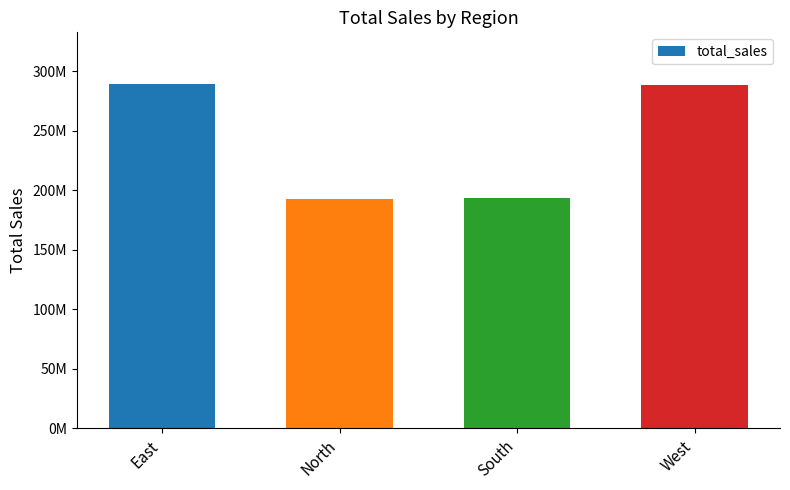

Reading left to right, extract all data points from this chart.

289173865	192674021	193680103	287951095